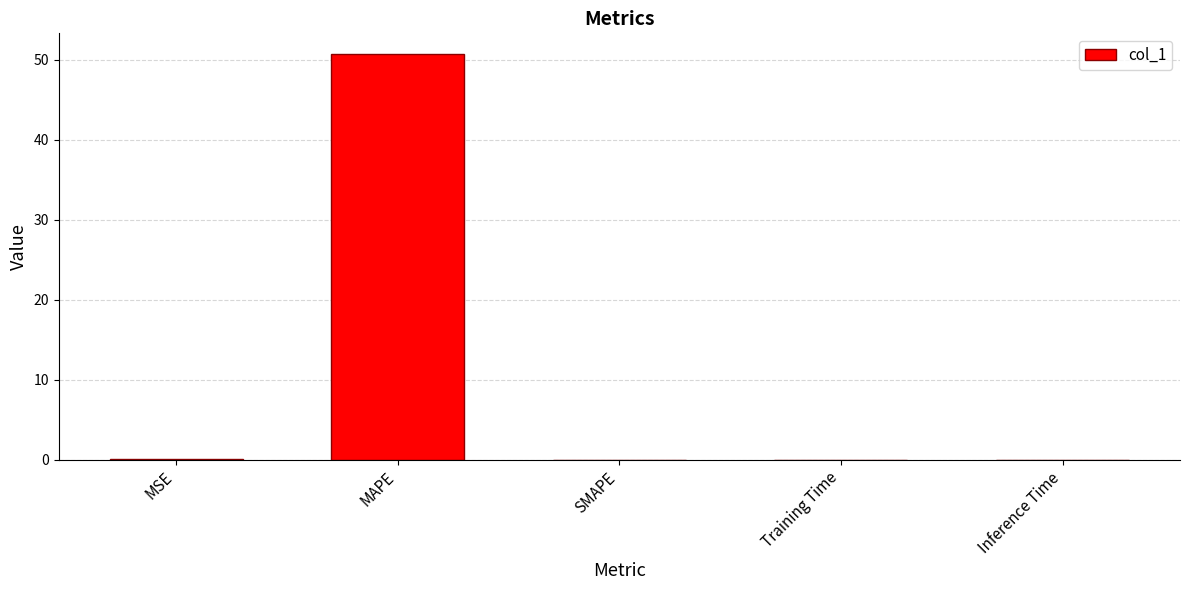

What is the sum of all values?

50.8